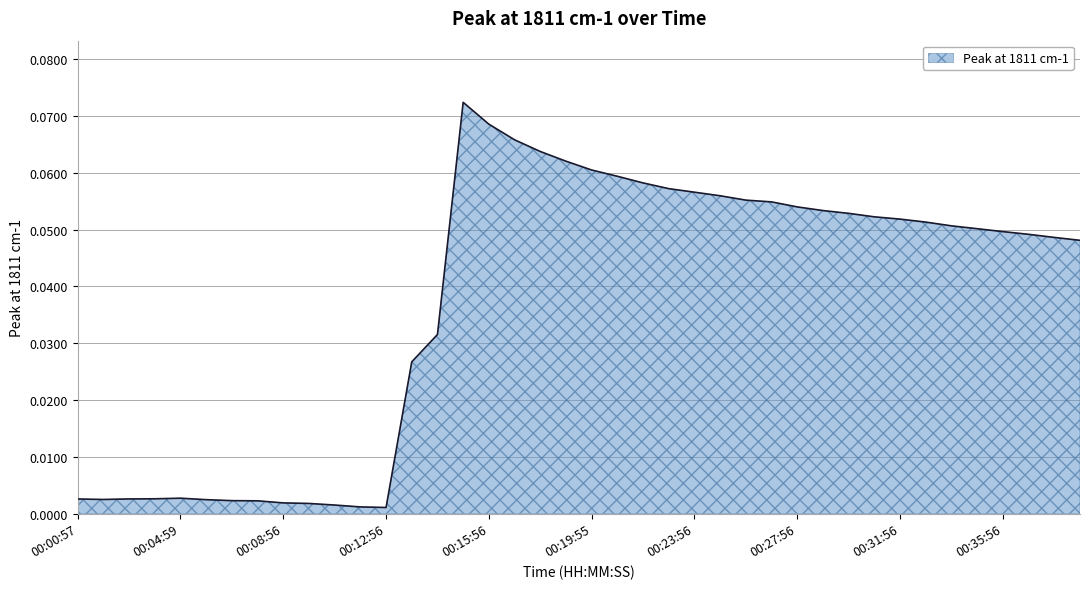

What is the difference between the maximum and minimum values?

0.1